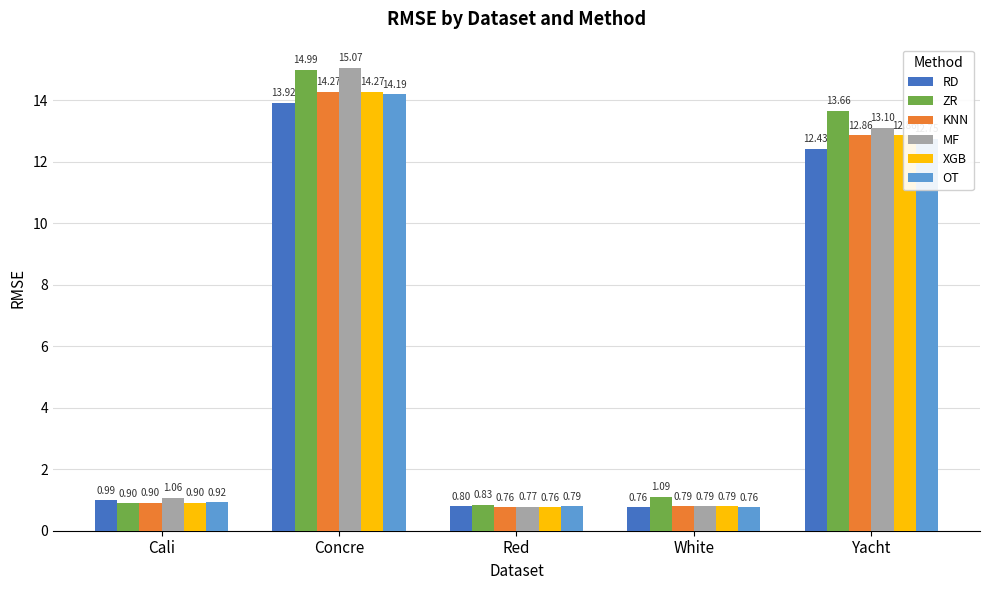

How many groups of bars are there?

5